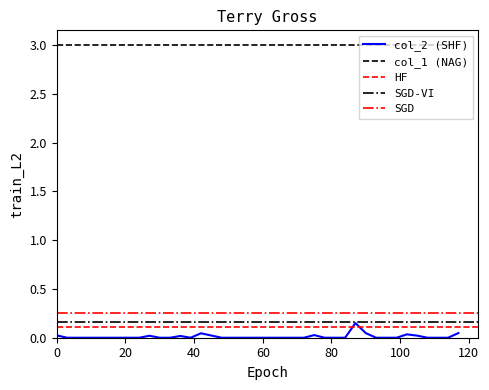

Is it true that the value at 42.0 is 0.0?

False